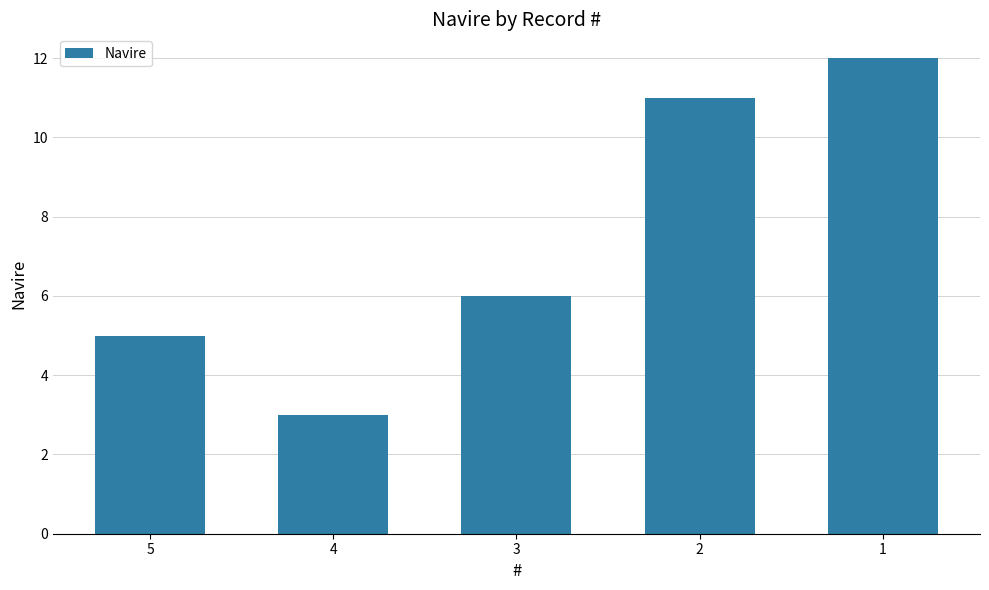

True or false: the data shows 1 at 4.

False